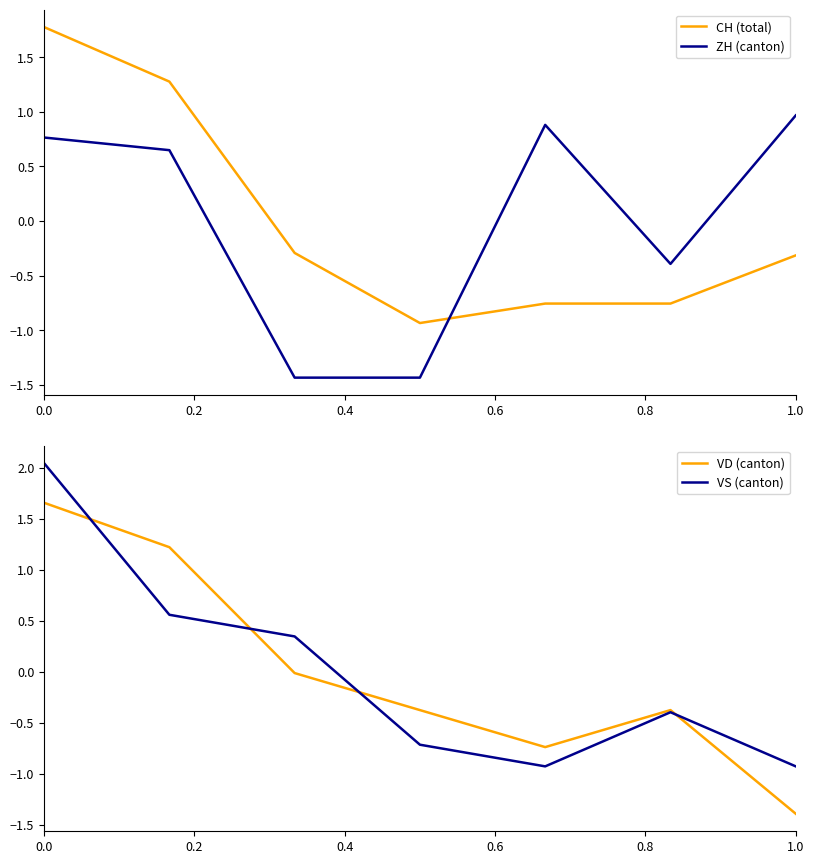

How many times do CH (total) and VD (canton) cross each other?

2